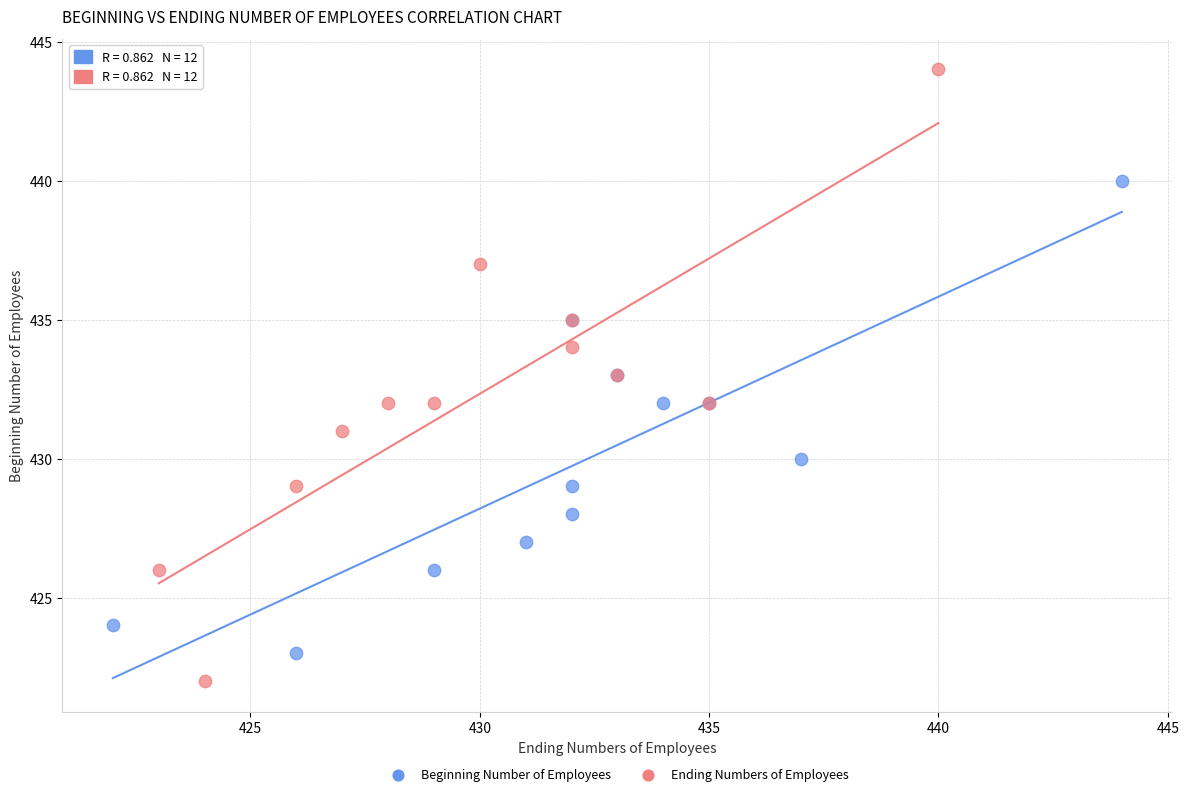

Which series contains the lowest Y value?

Ending Numbers of Employees